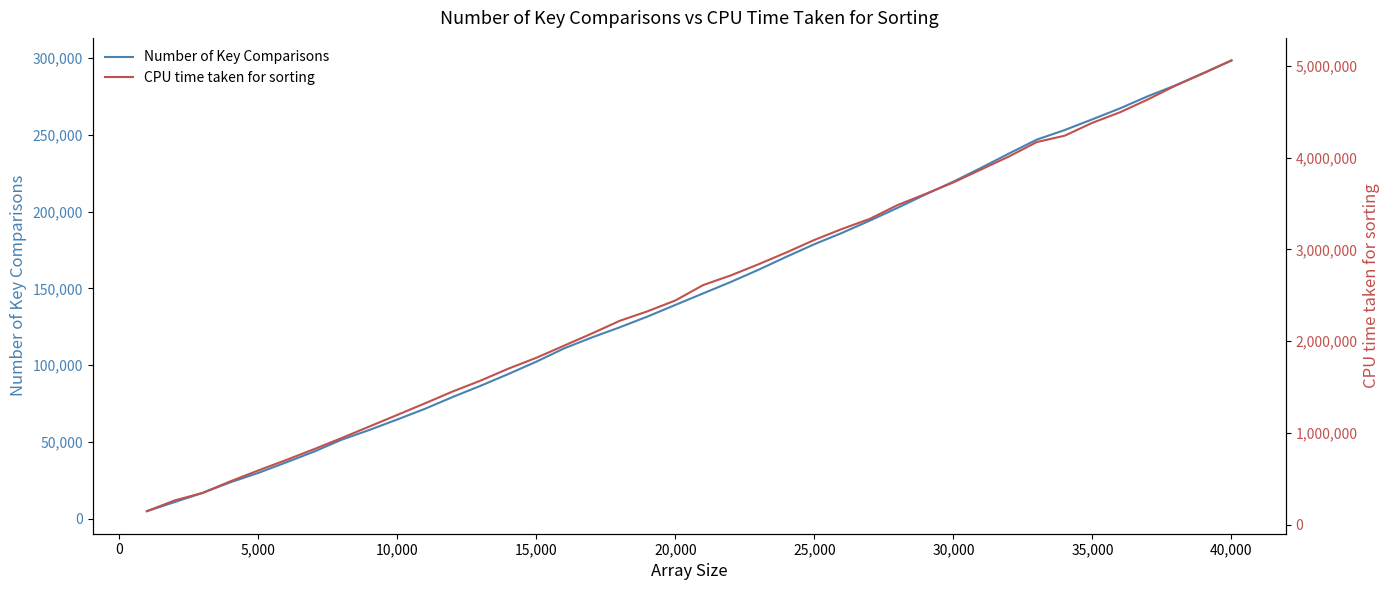

The value of Number of Key Comparisons at 30,000 is 219504. True or false?

True